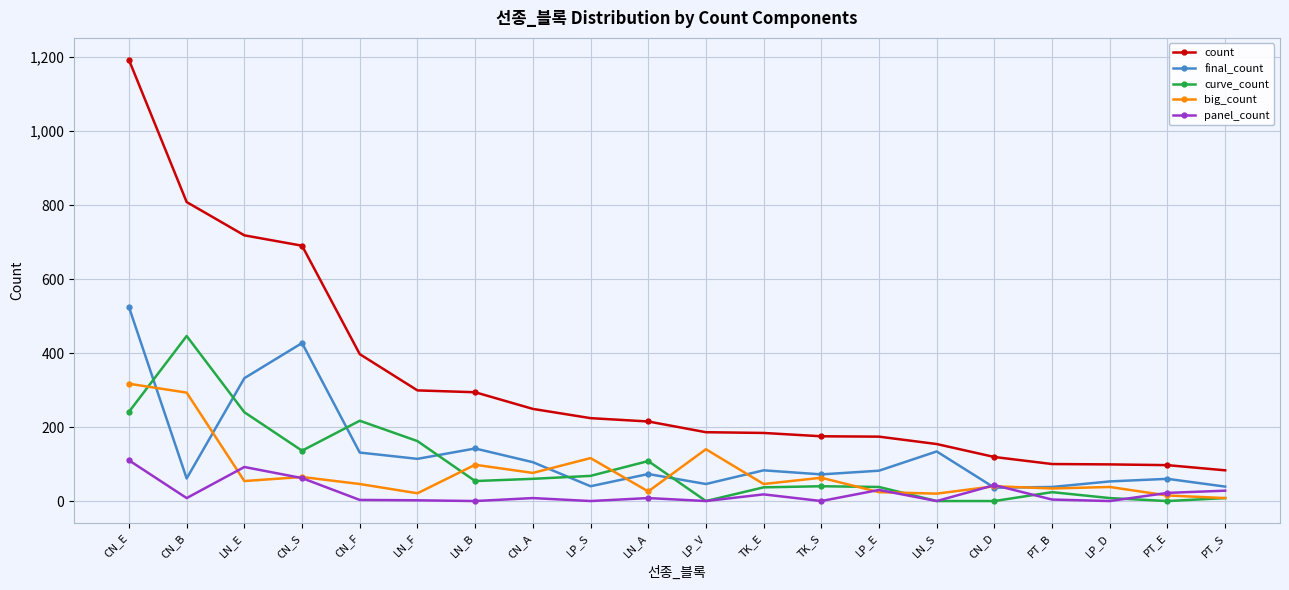

What is the average value of the big_count series?

77